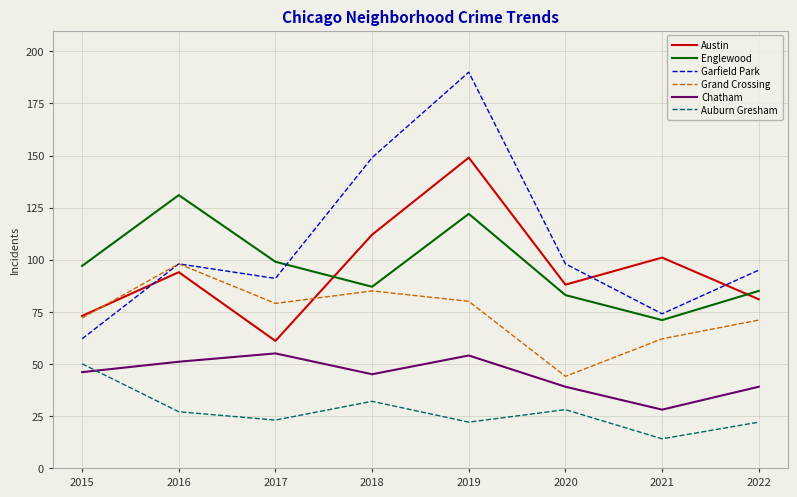

Where does the Auburn Gresham series first go above 27?

2015